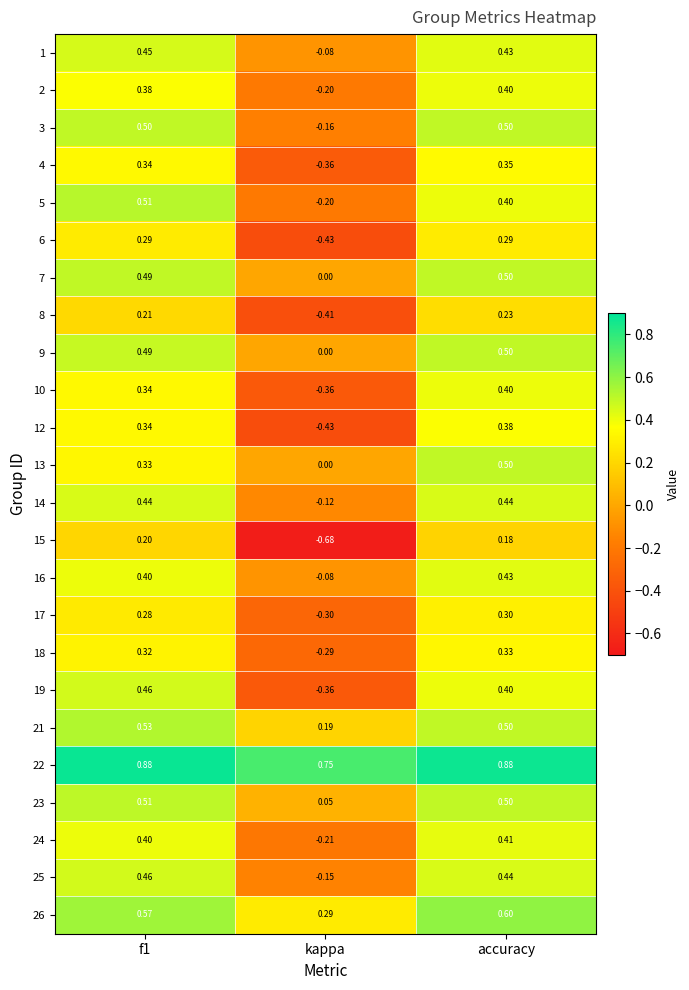

Where is 3 nearest to the value 0?

kappa